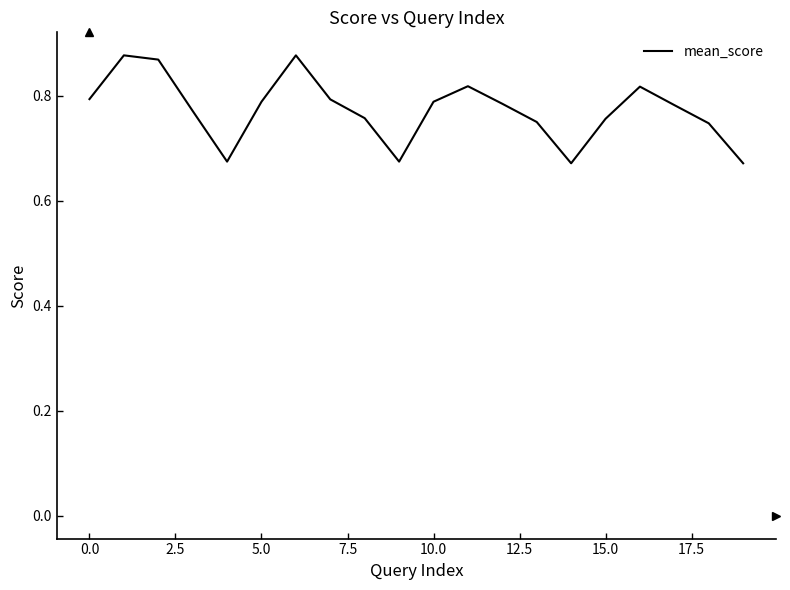

How many points are higher than both their immediate neighbors (excluding endpoints)?

4